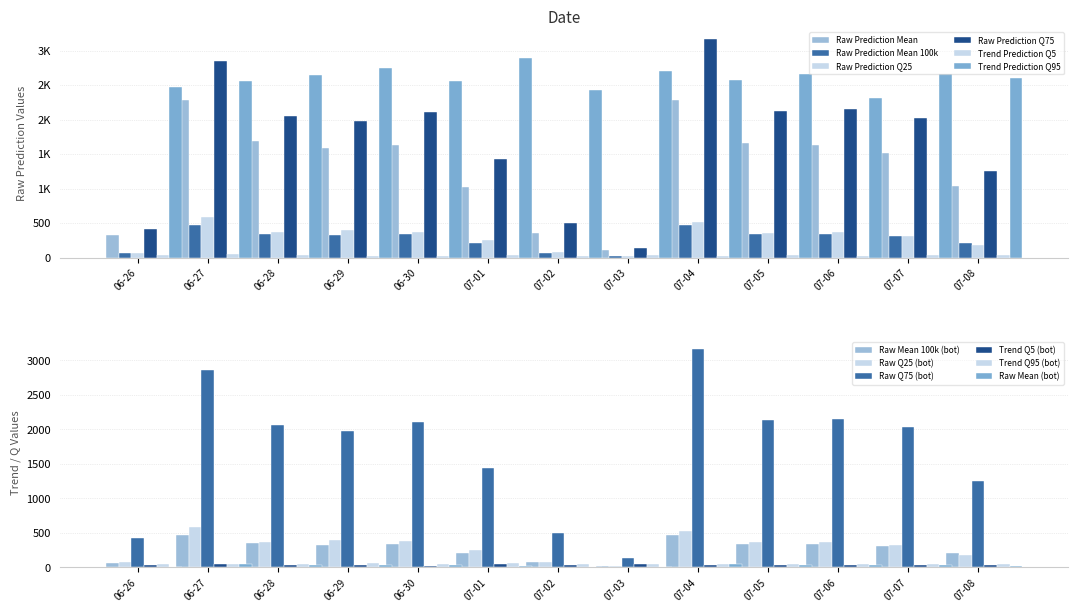

At 2022-06-30, list the series in order from smallest to largest.

Trend Prediction Q5, Raw Prediction Mean 100k, Raw Prediction Q25, Raw Prediction Mean, Raw Prediction Q75, Trend Prediction Q95